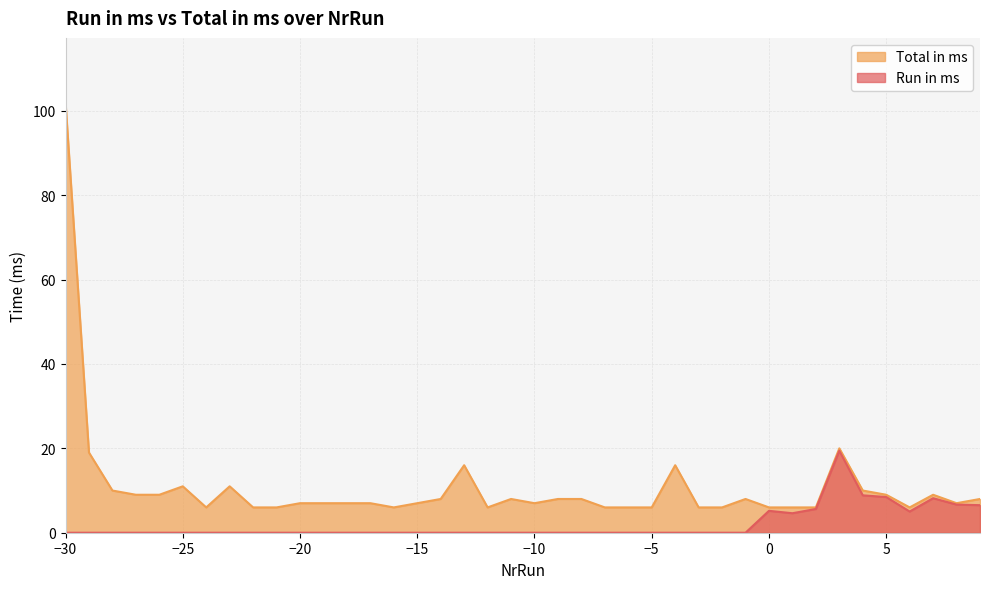

What is the approximate value of Total in ms at -7?

6.0